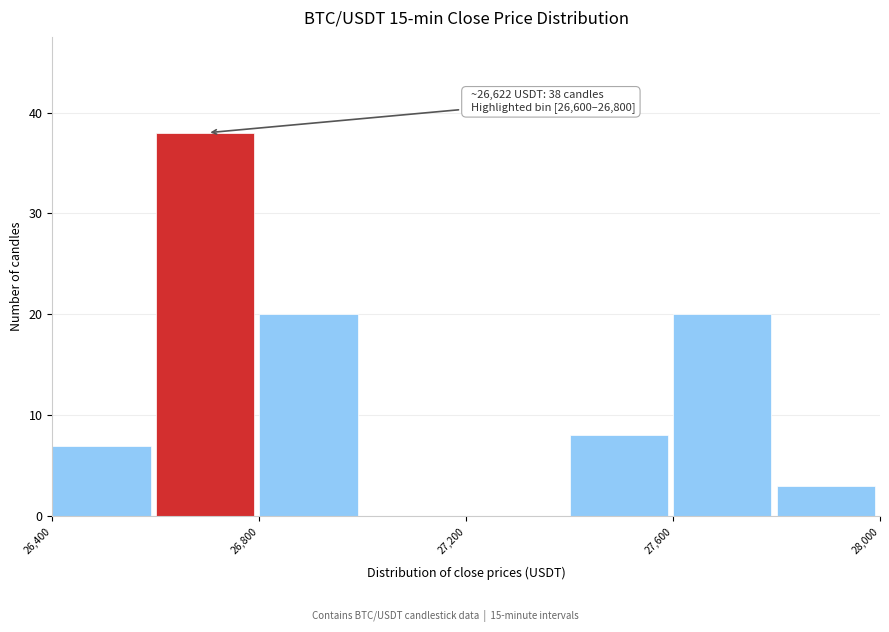

Over which range of the x-axis is the bar tallest?

26600 to 26800